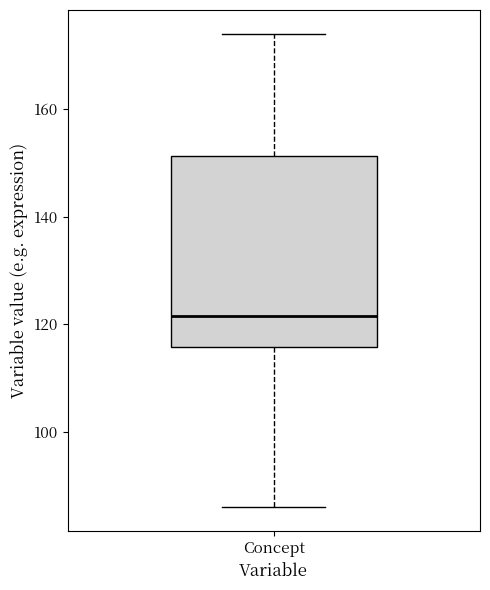

Transcribe this box plot: give where the median line is, the range the box spans, and where the two whiskers end, as read against the y-axis. The values are not printed on the chart, so give them approximately, as read against the axis.

median 122, box 116 to 152, whiskers 86 to 174